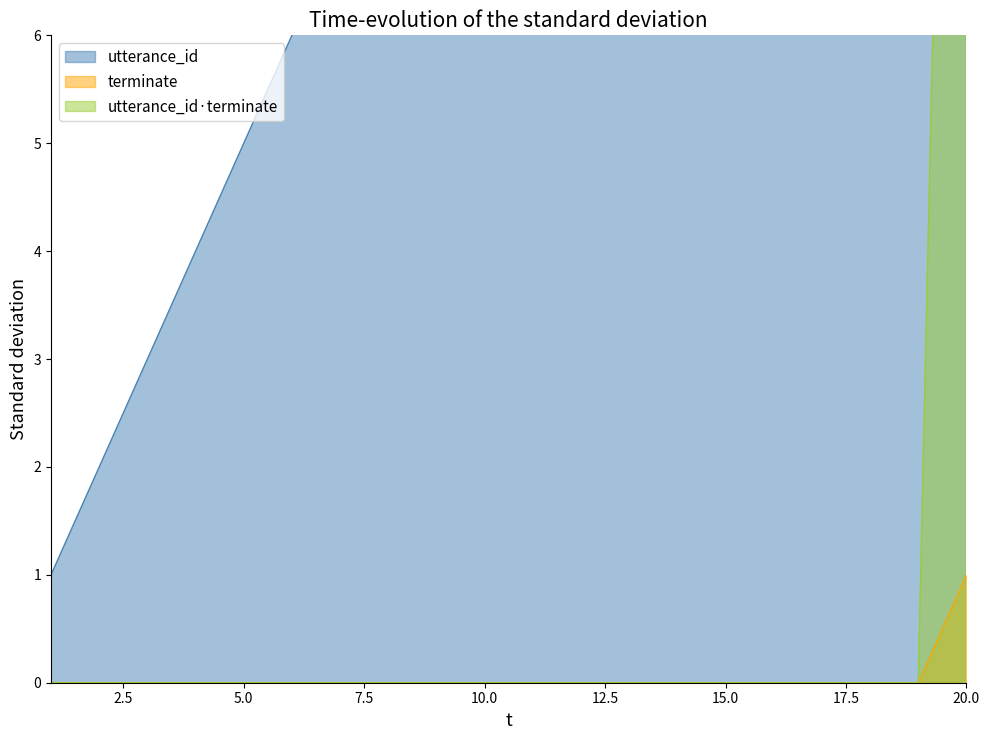

True or false: utterance_x_terminate has more than 1 points higher than both neighbors.

False